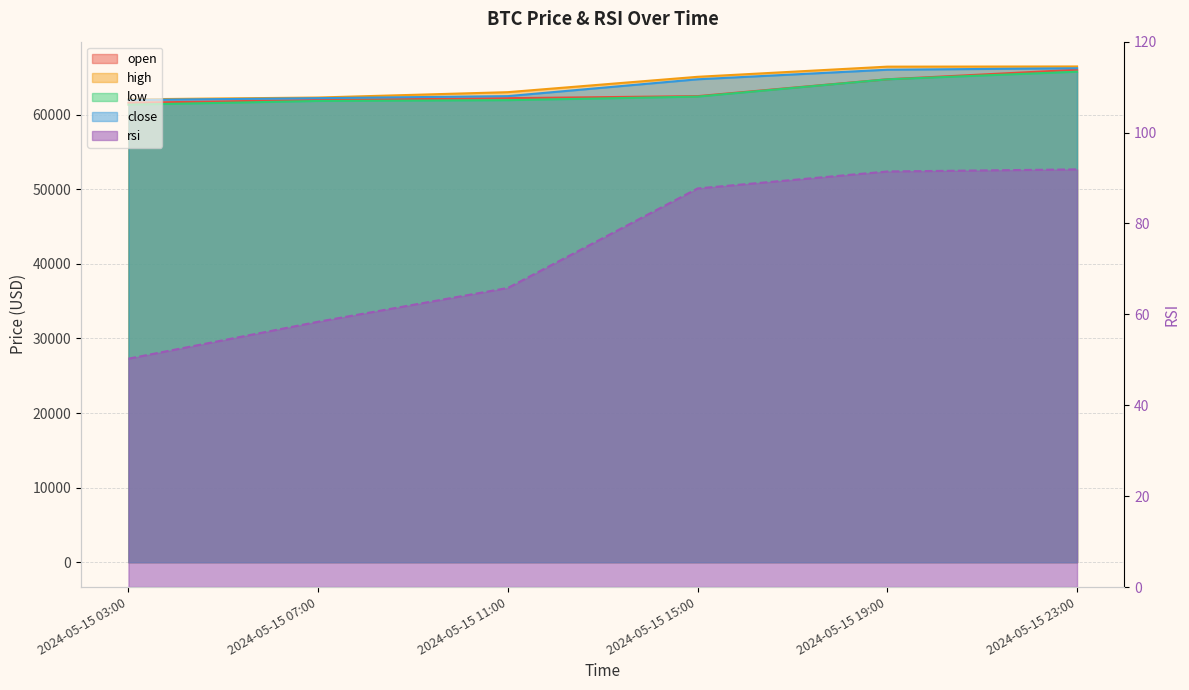

Which category has the lowest value in the close series?

2024-05-15 03:00